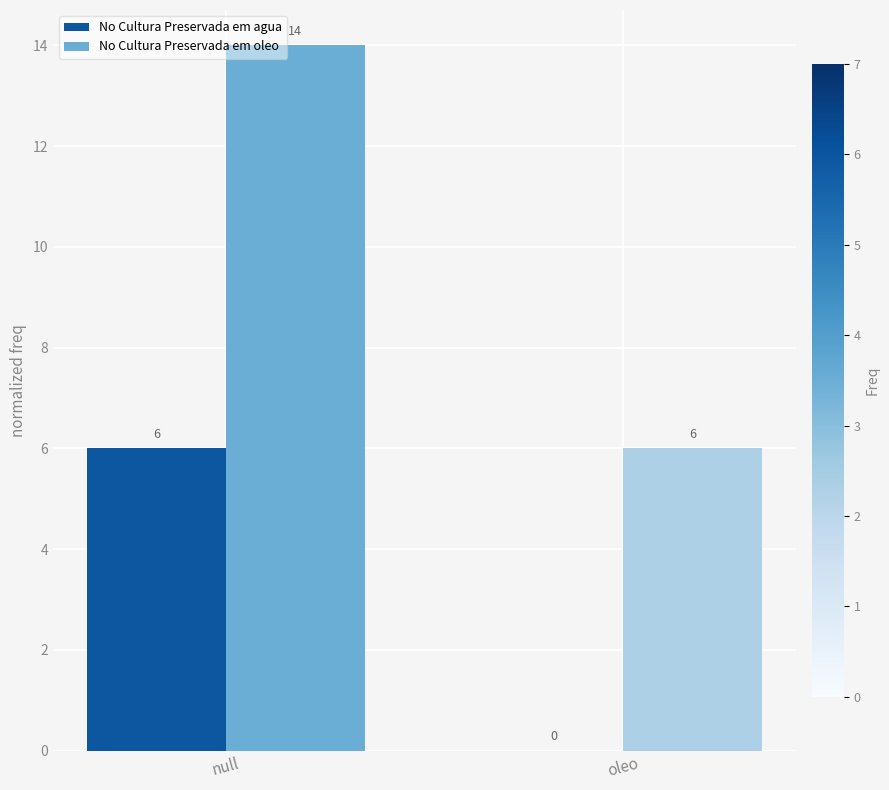

Is it true that No Cultura Preservada em oleo equals 8 at oleo?

False